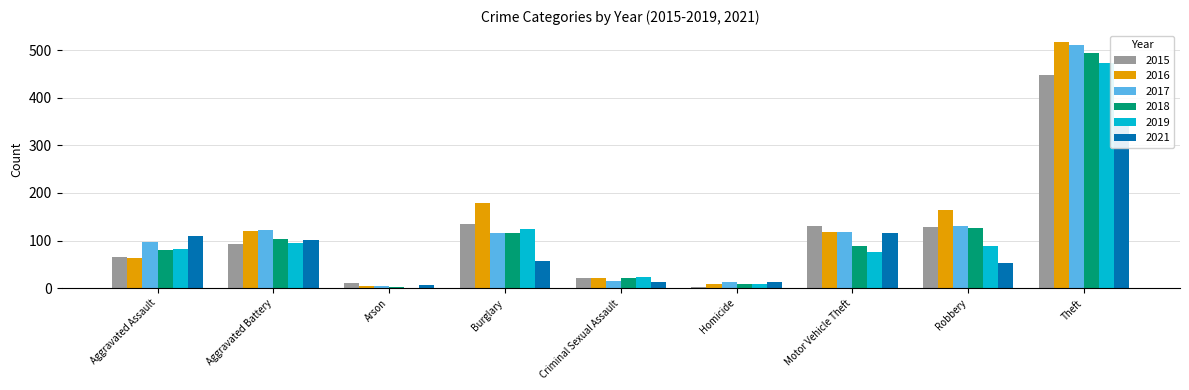

What is the label of the 6th bar from the left?

Homicide